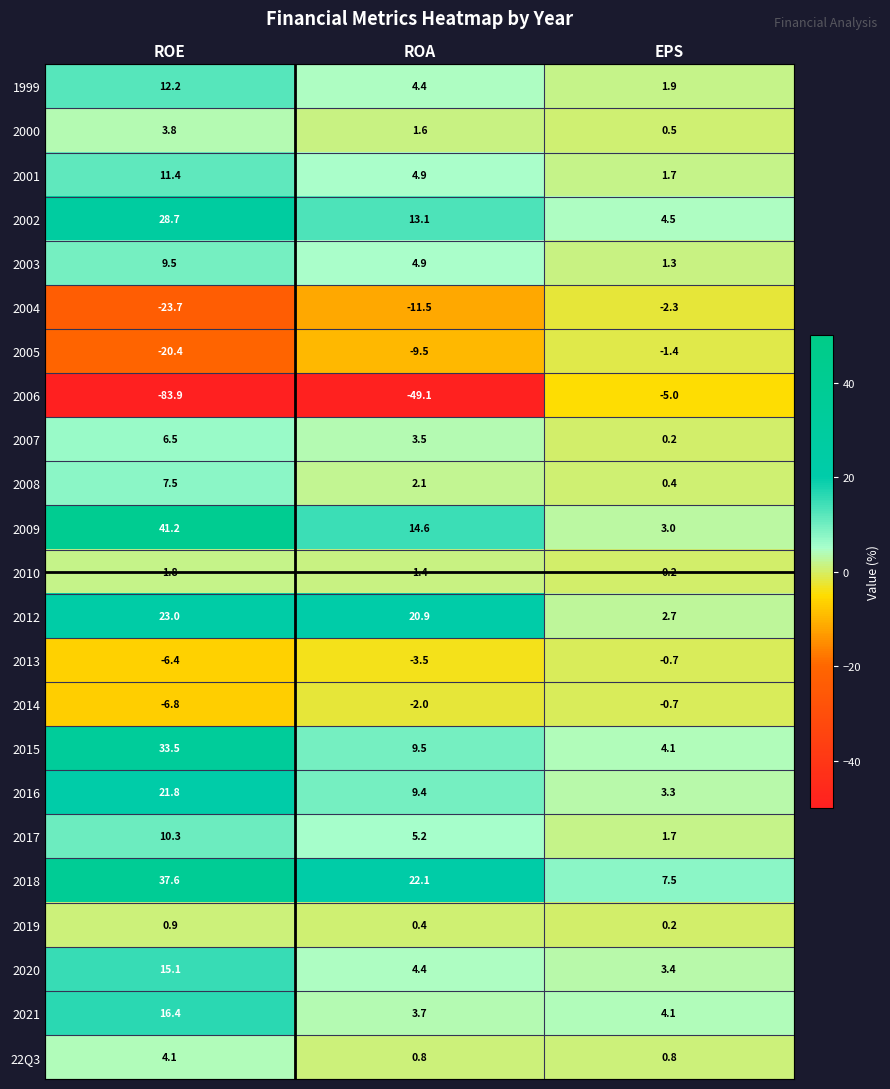

Which series has the widest spread of values?

2006